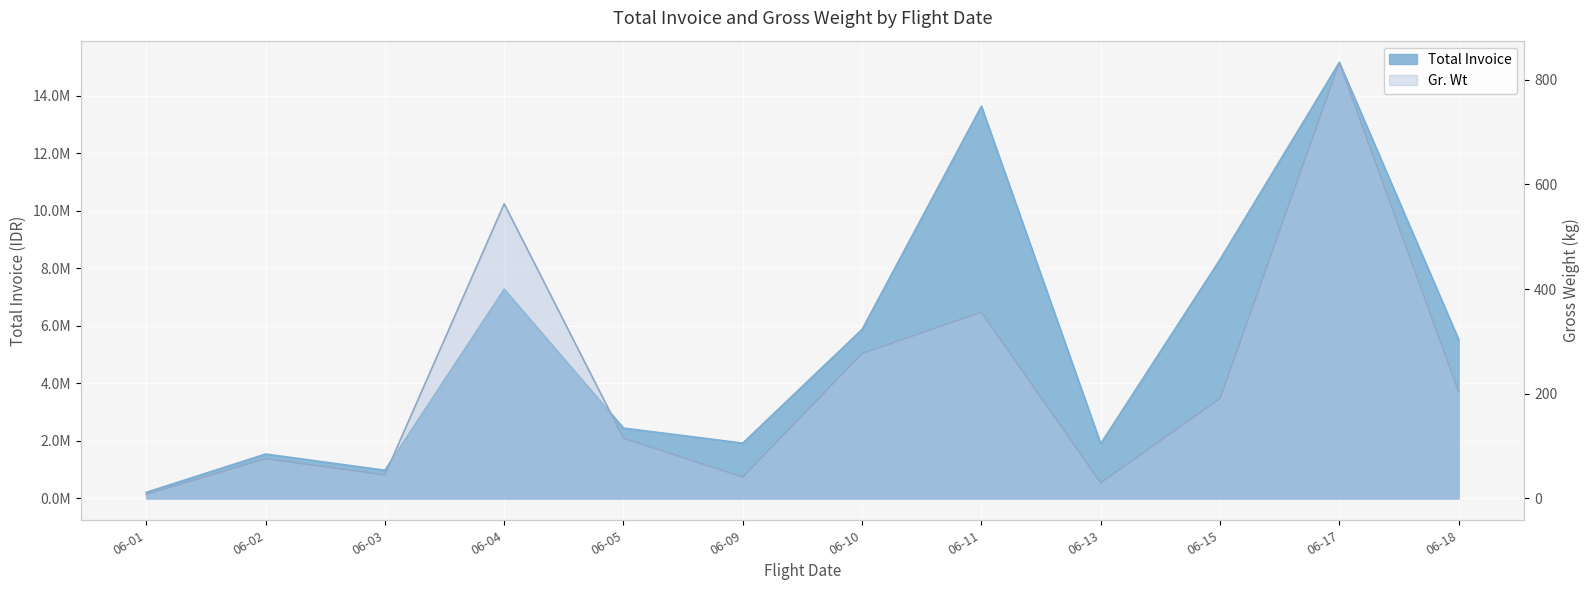

What is the sum of the Gr. Wt values at 06-05 and 06-15?

306.0